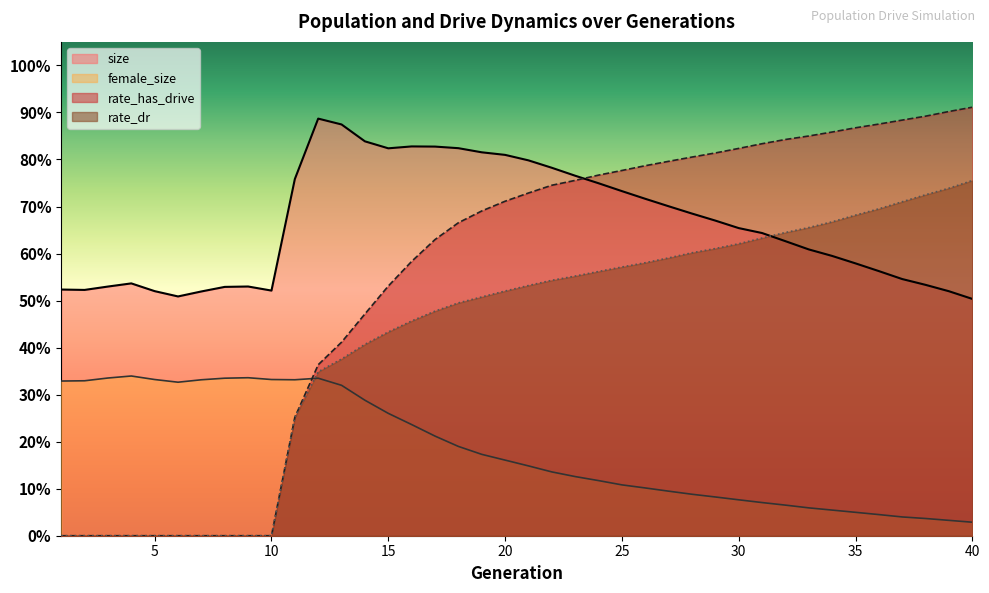

The female_size series shows 0.3 at 7. True or false?

True